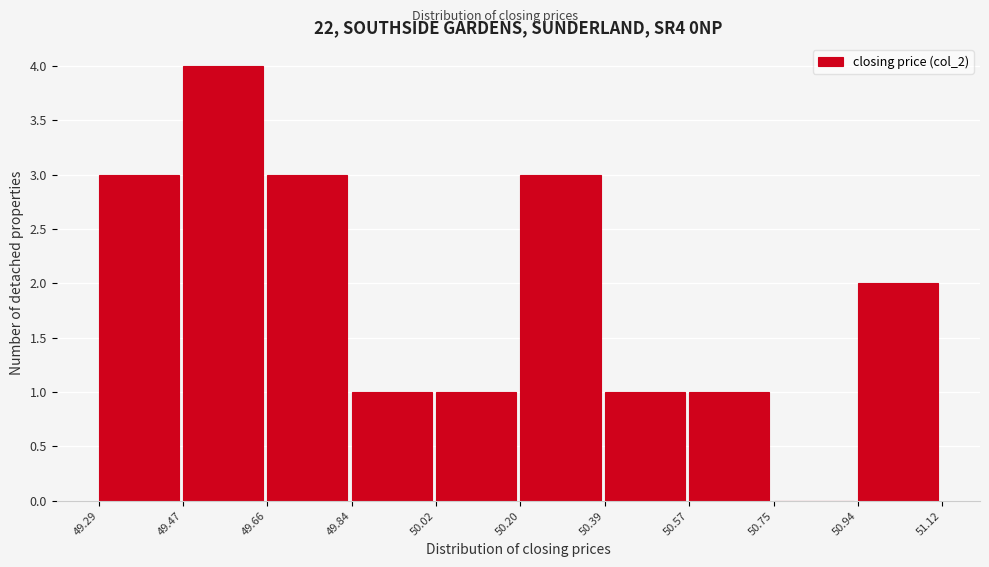

How tall is the bar that spans 49.66 to 49.84 on the x-axis? The values are not printed on the chart, so give them approximately, as read against the axis.

3